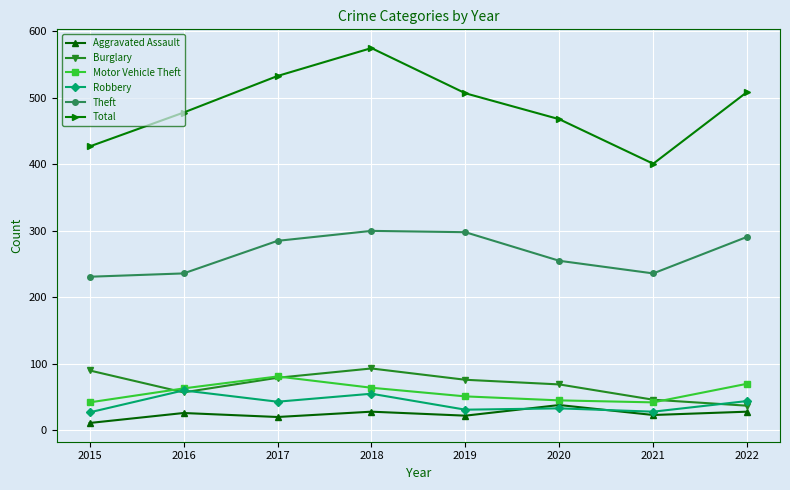

Which series has the largest range (max minus min)?

Total